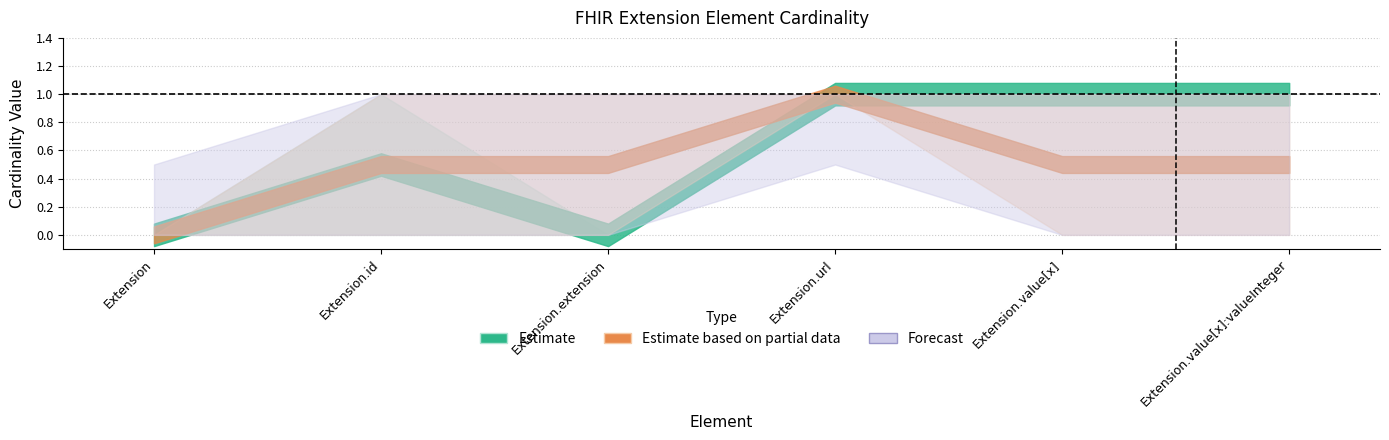

Does the chart display data point markers on the line(s)?

No